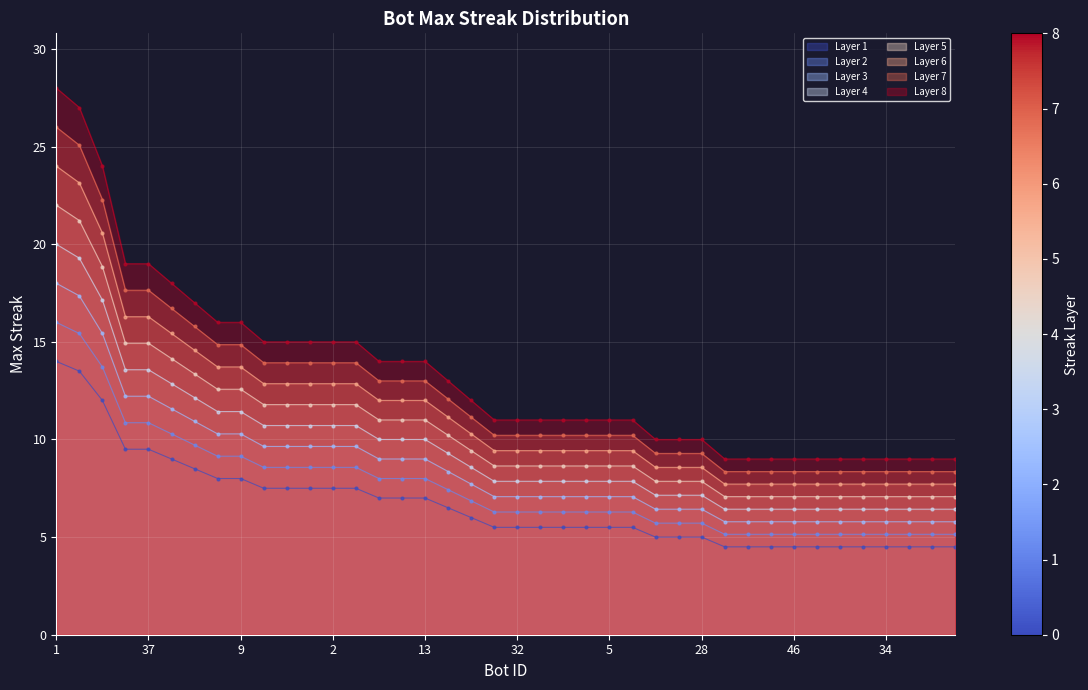

How many values exceed 7?

26